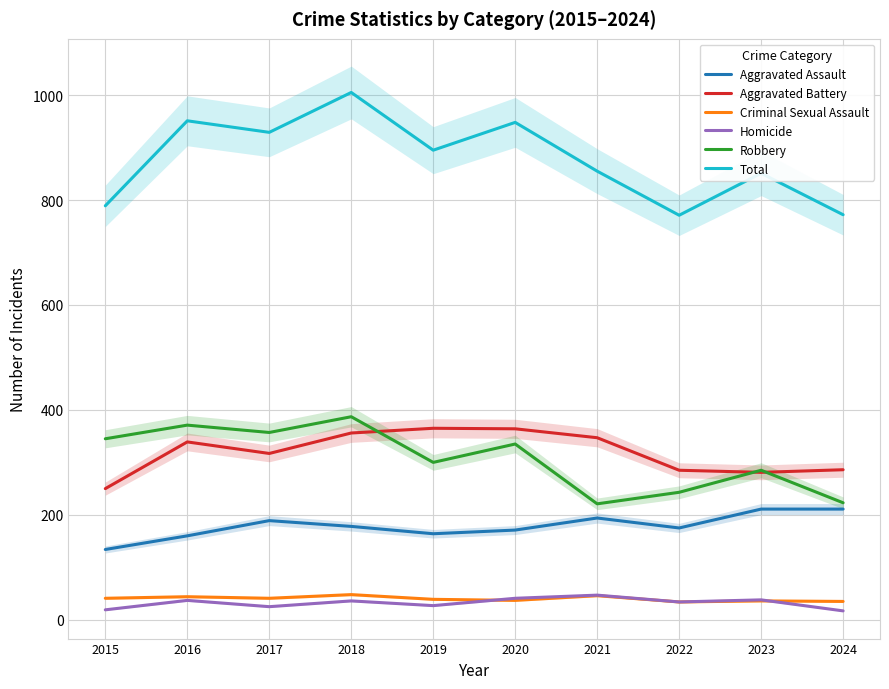

Reading left to right, extract all data points from this chart.

Aggravated Assault: 134	160	189	178	164	171	194	175	211	211
Aggravated Battery: 250	339	317	356	365	364	347	285	281	286
Criminal Sexual Assault: 41	44	41	48	39	37	46	34	36	35
Homicide: 19	37	25	36	27	41	47	34	38	17
Robbery: 345	371	357	387	300	335	221	243	285	223
Total: 789	951	929	1005	895	948	855	771	851	772